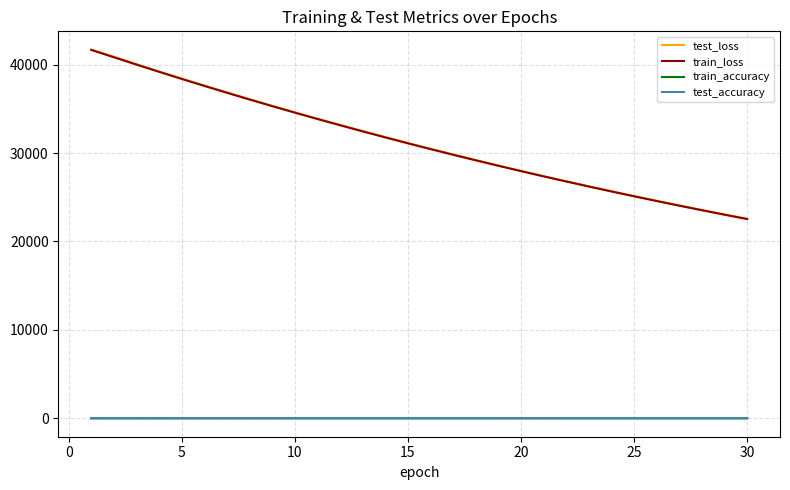

True or false: test_accuracy and train_loss intersect in this chart.

False